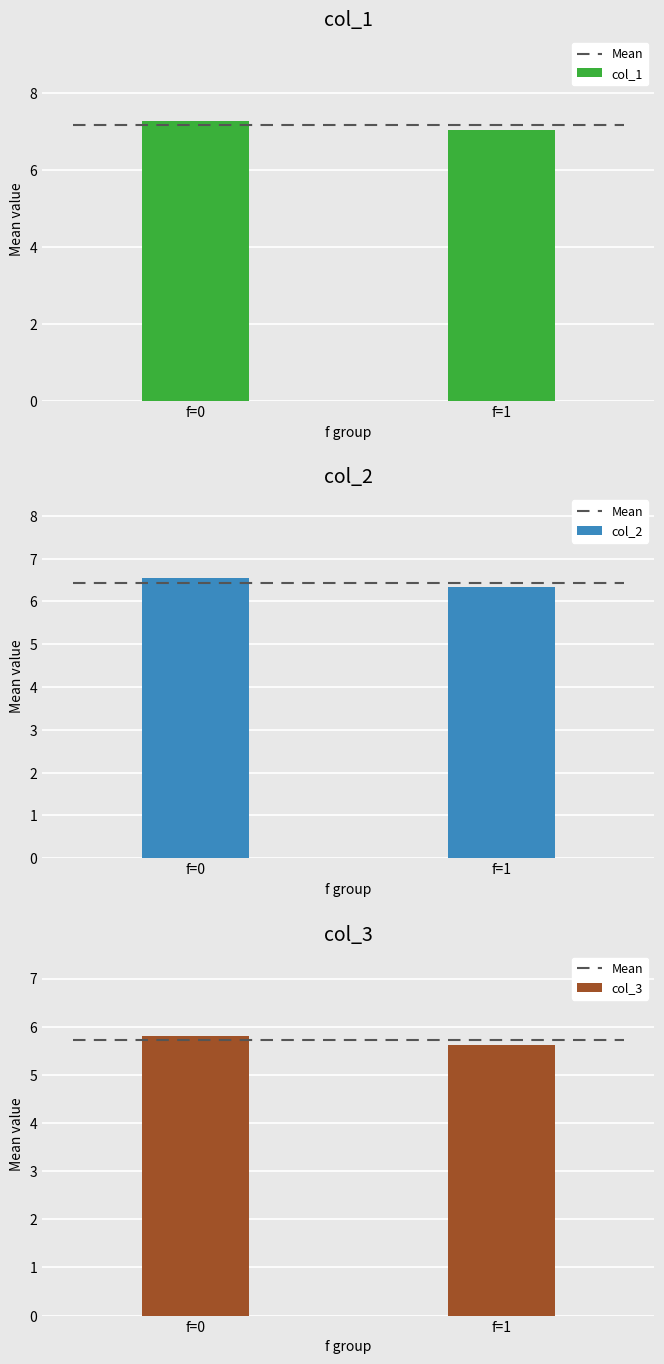

What is the lowest value of the col_1 series?

7.0